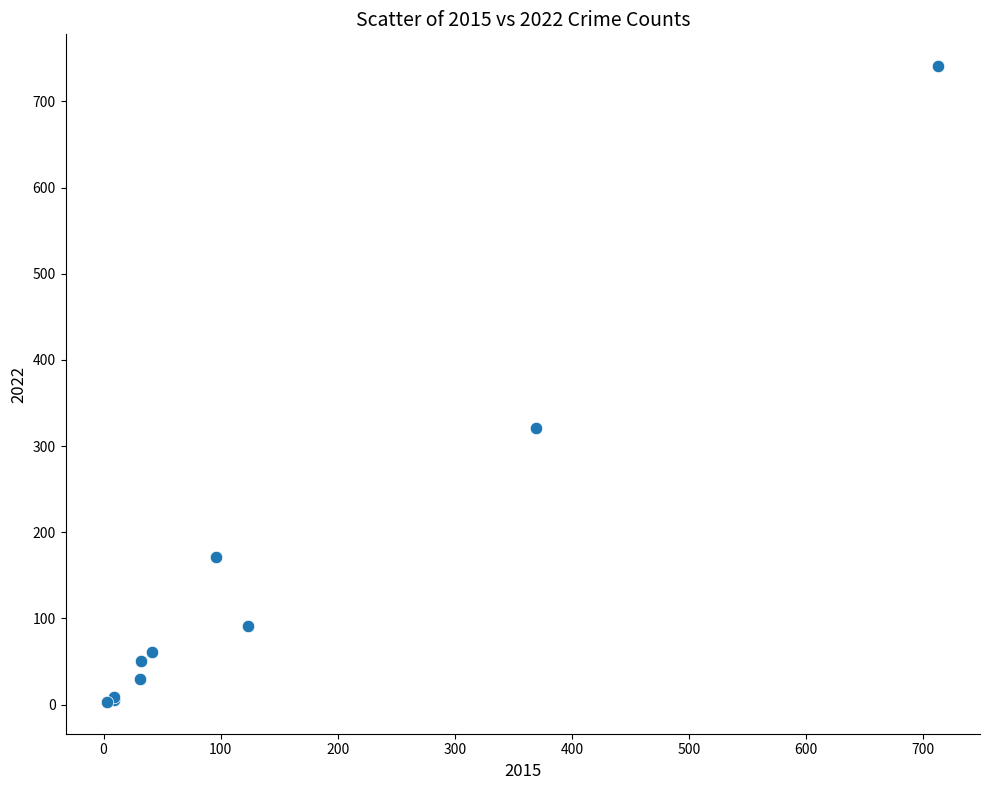

What Y value in the scatter plot is closest to 372?

321